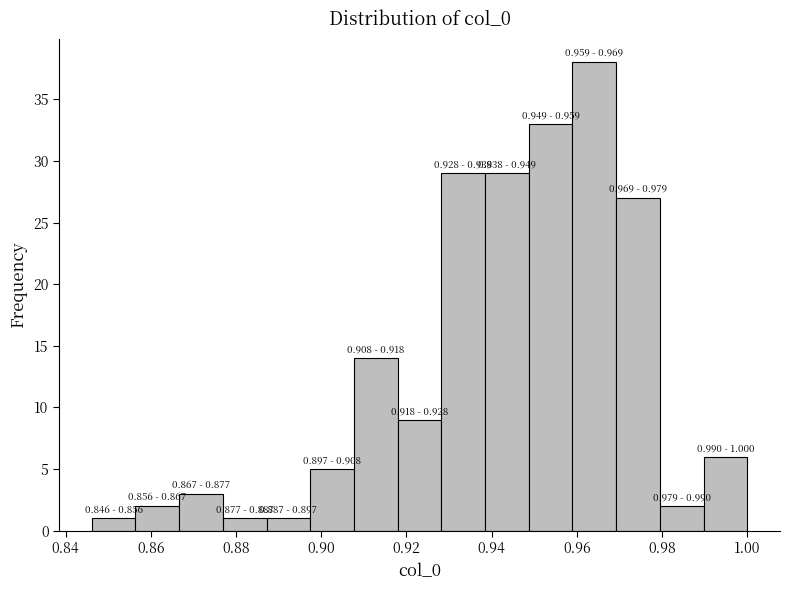

Over which range of the x-axis is the bar tallest?

0.958 to 0.970